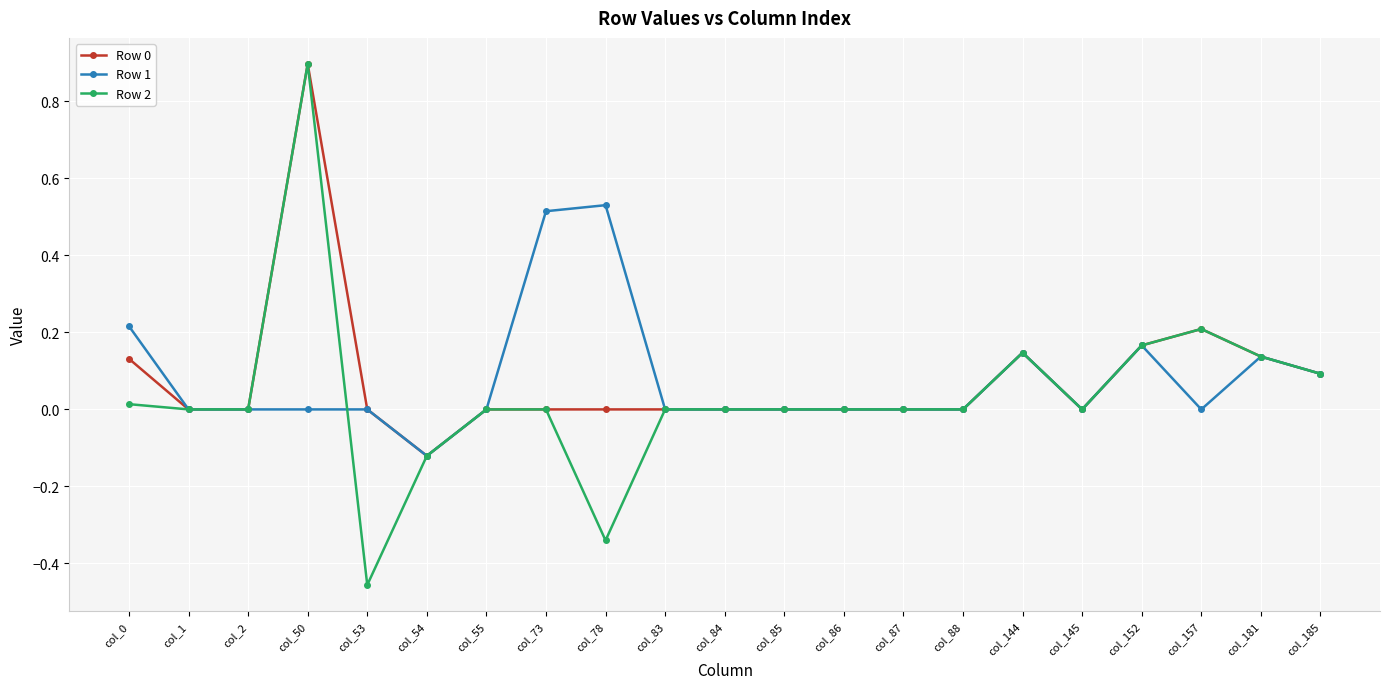

What is the sum of all Row 2 values?

0.7